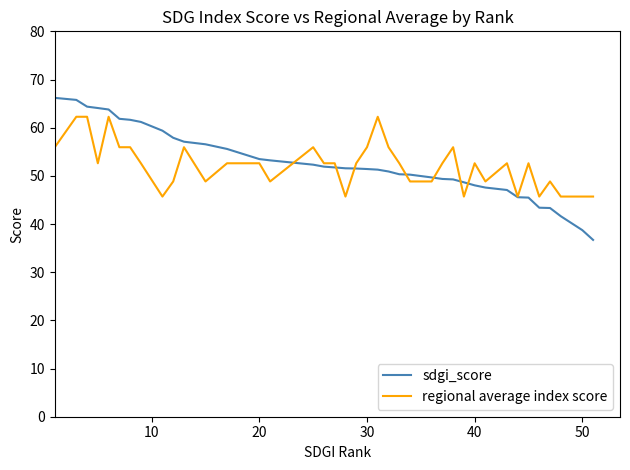

Rank the series by their maximum value, from highest to lowest.

sdgi_score, regional average index score